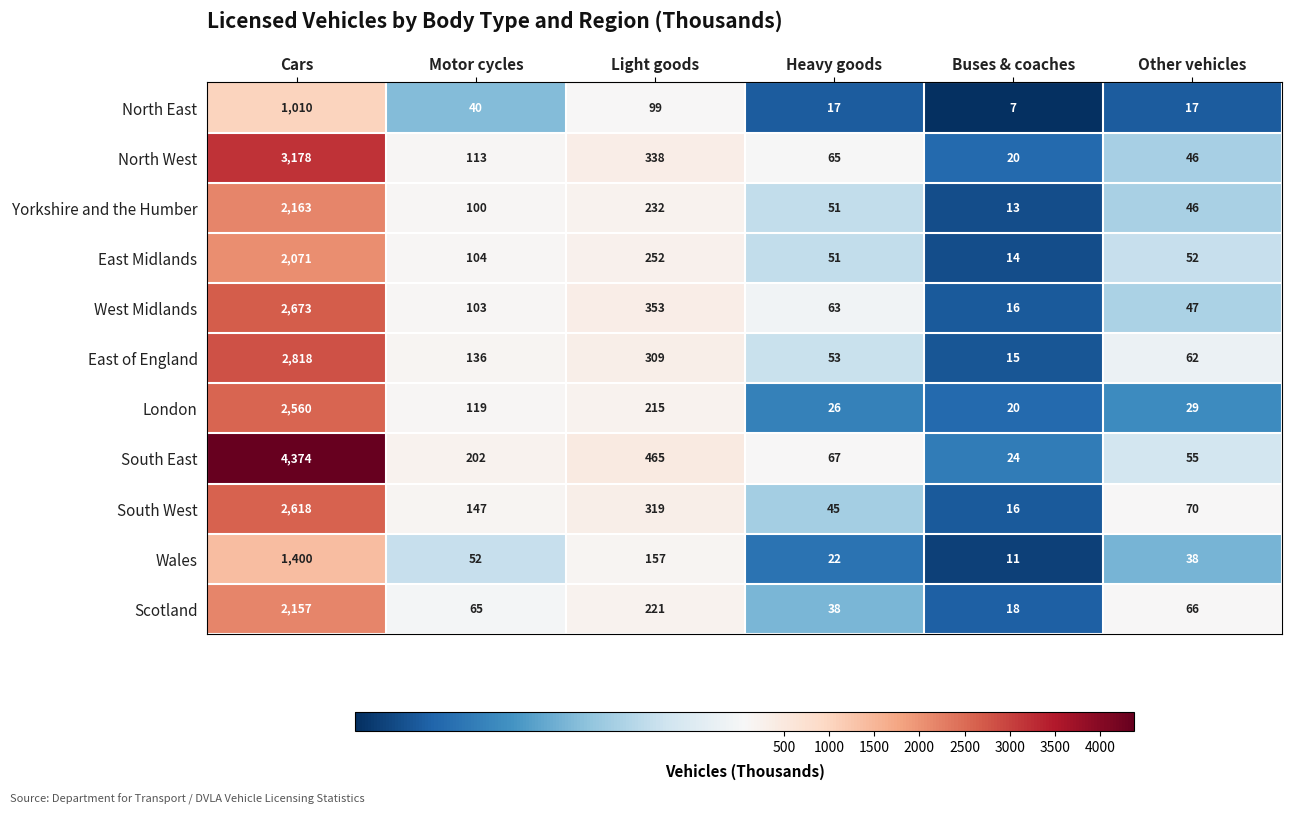

The value of Scotland at Cars is 786. True or false?

False